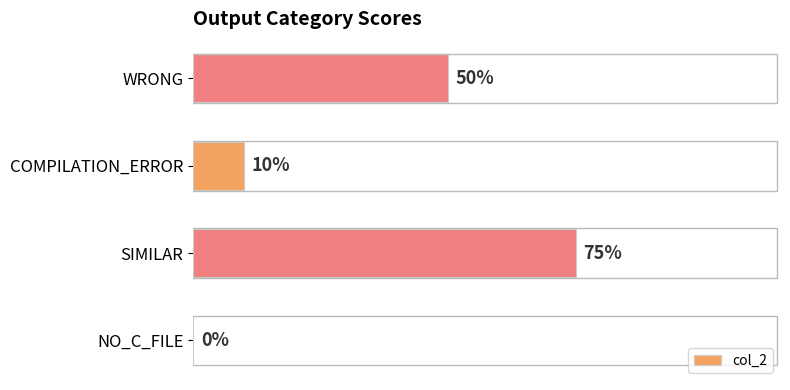

Which has a higher value, WRONG or SIMILAR?

SIMILAR